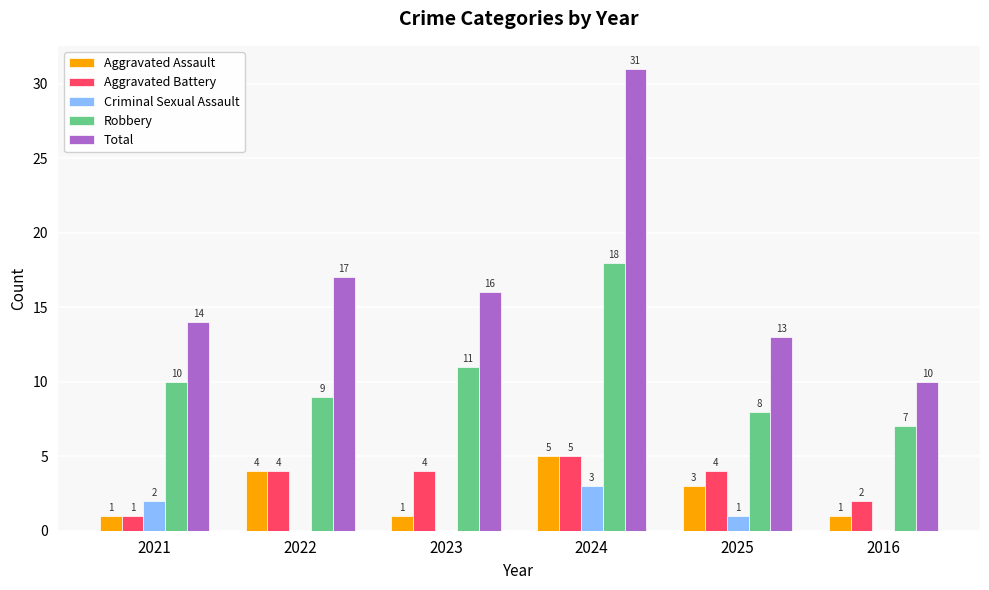

Which series changed the most between 2022 and 2025?

Total